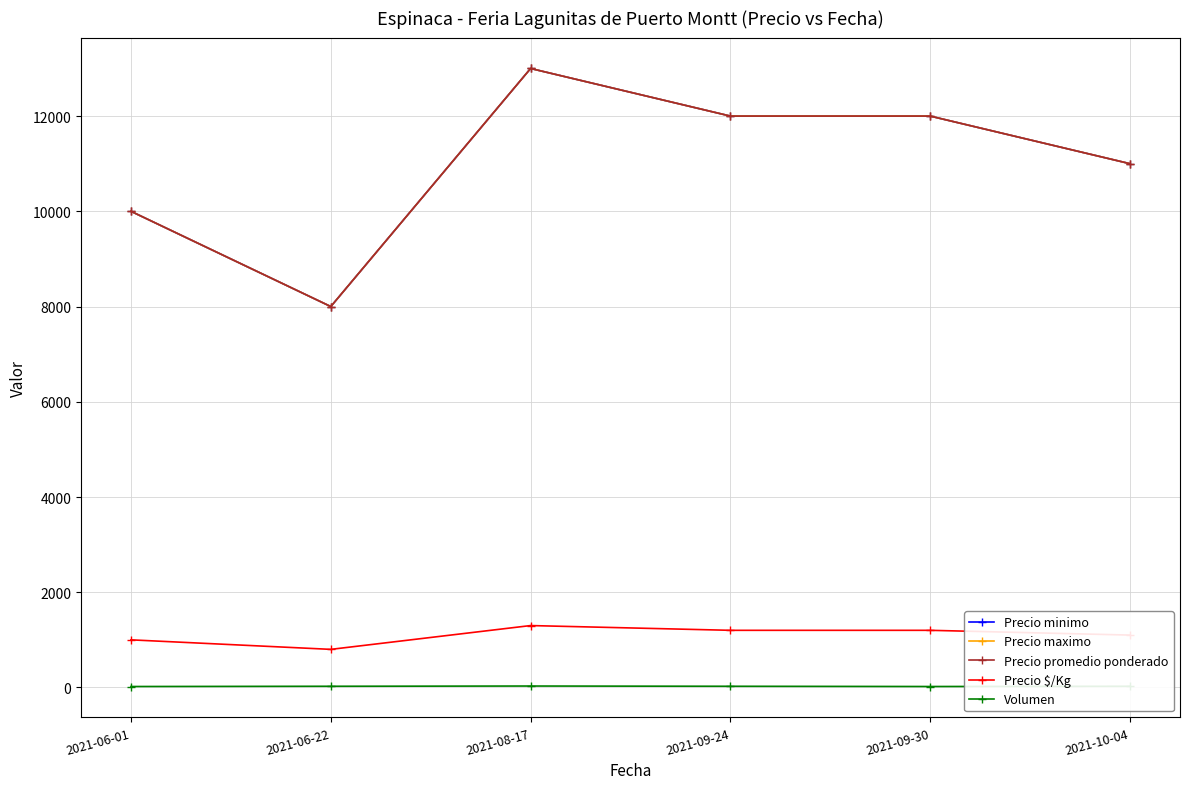

Which series has the largest range (max minus min)?

Precio minimo